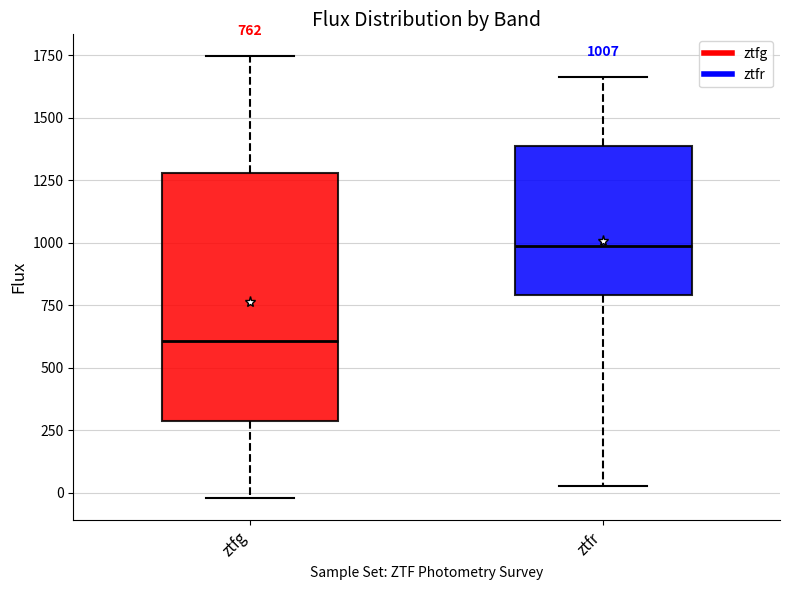

Which box's median line is the lowest?

ztfg